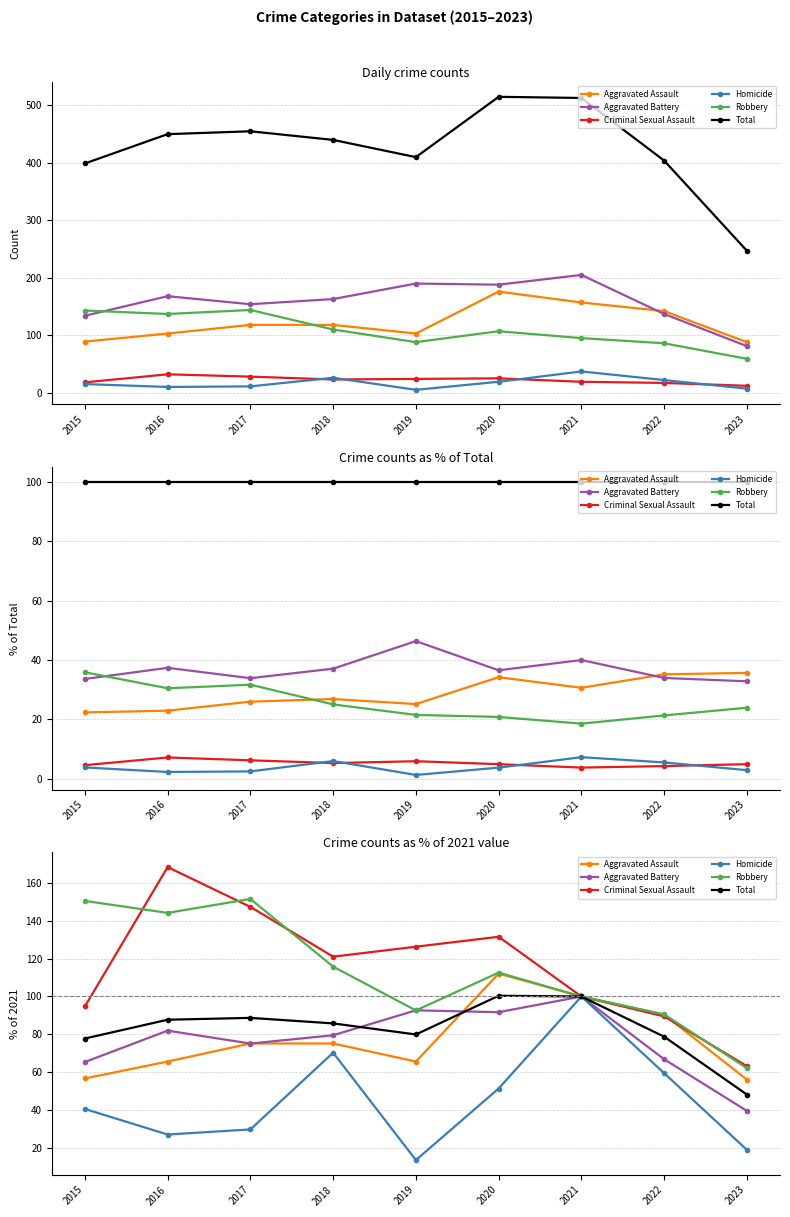

Is this an area chart (filled region under the line)?

No